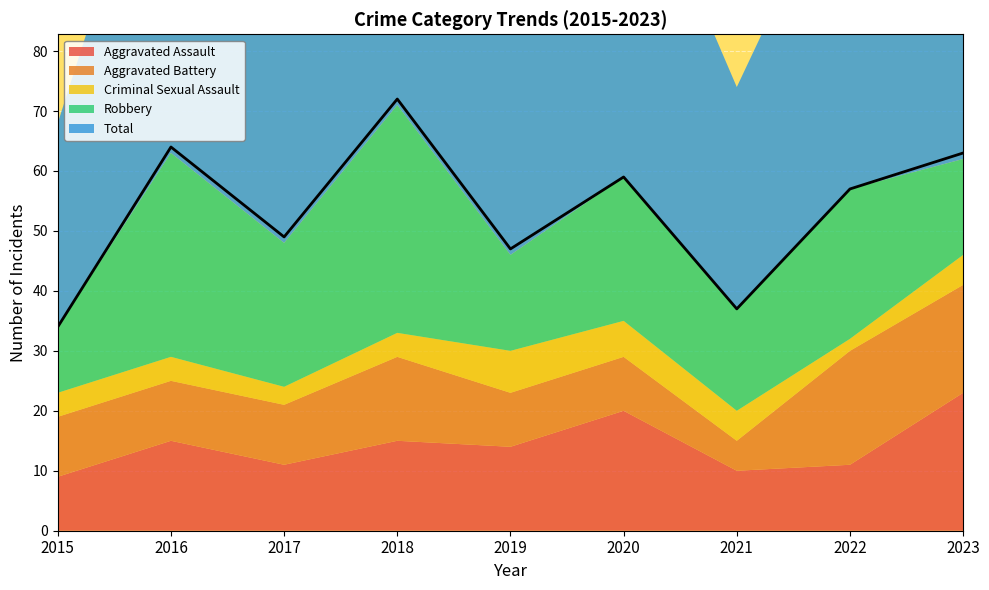

At which category is the sum across all series the highest?

2018